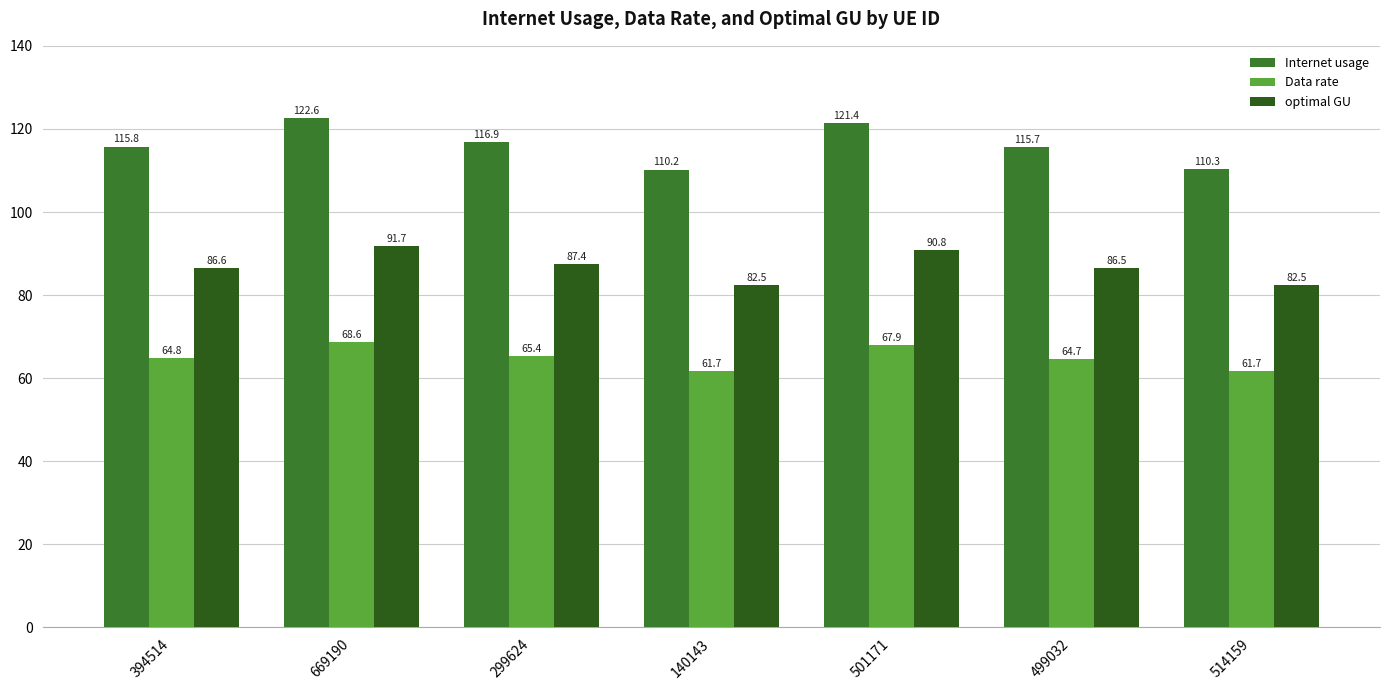

What position from the left is 669190?

2